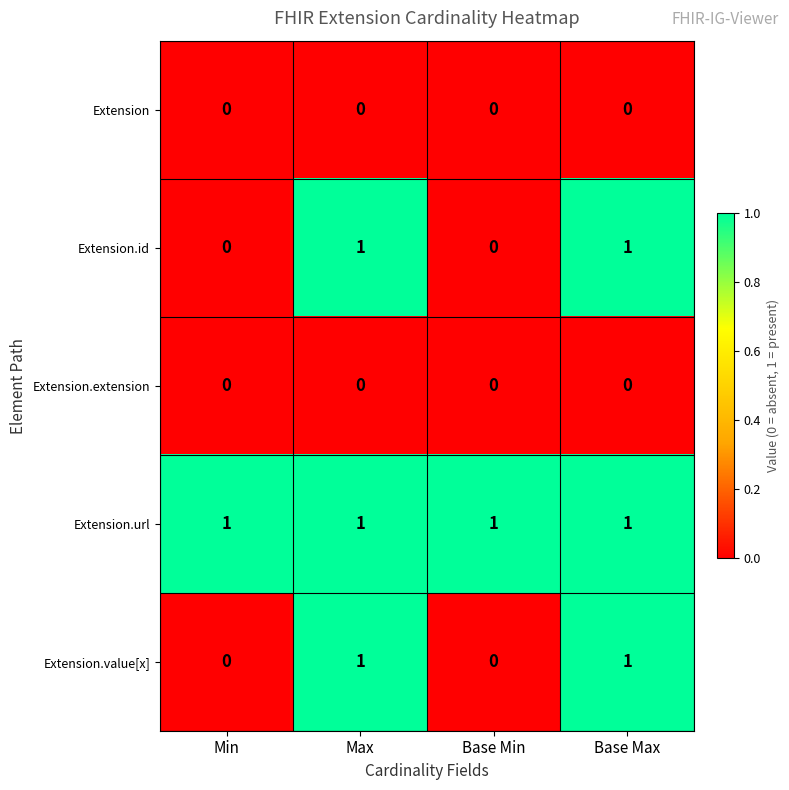

What is the difference between the highest and lowest values at Base Max?

1